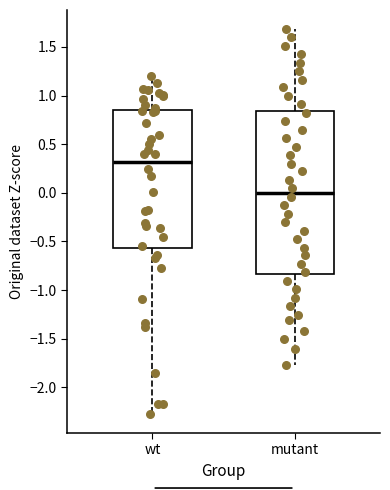

Reading left to right, transcribe this box plot: for each box, give where its median line is, the range the box spans, and where its two whiskers end, as read against the y-axis. The values are not printed on the chart, so give them approximately, as read against the axis.

wt: median 0.30, box -0.55 to 0.85, whiskers -2.25 to 1.20
mutant: median 0.00, box -0.85 to 0.85, whiskers -1.75 to 1.70